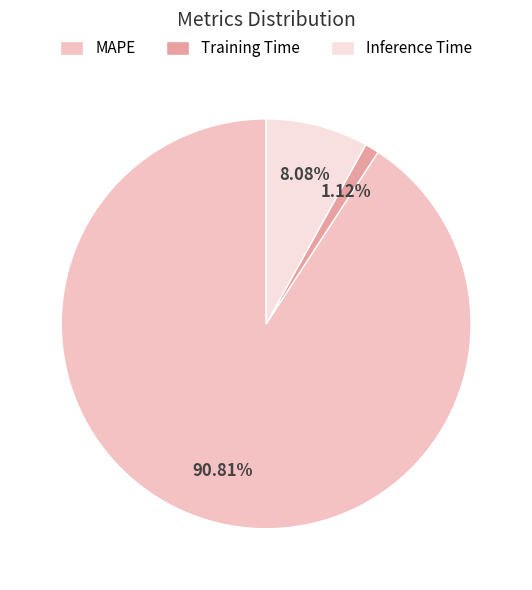

What is the ratio of the value at Training Time to the value at Inference Time?

0.1